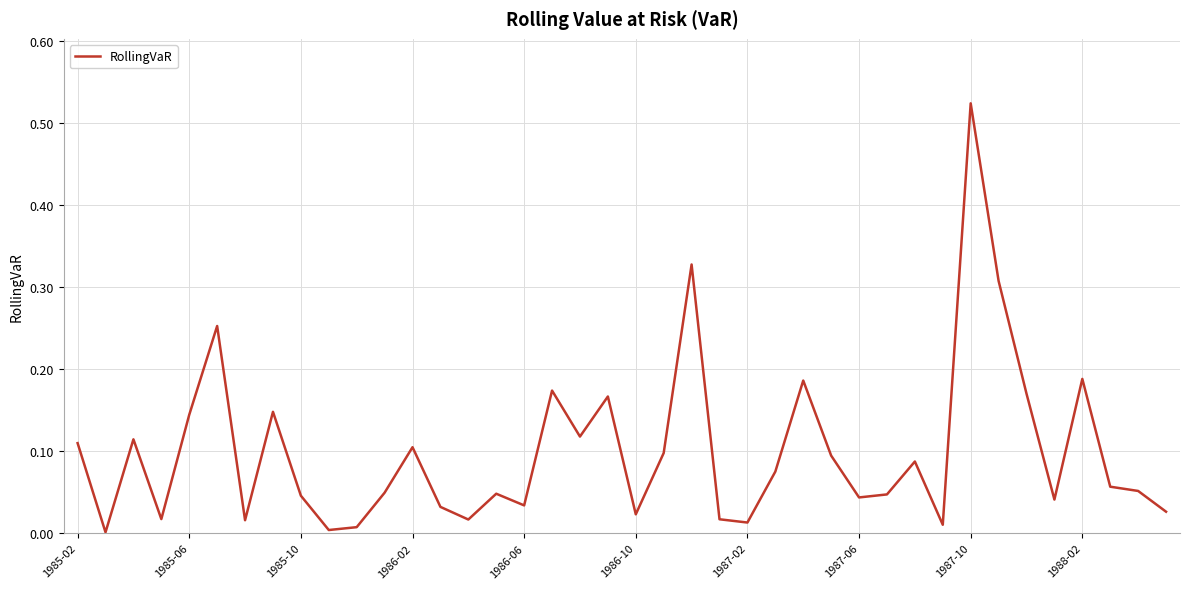

How many lines are shown in the chart?

1